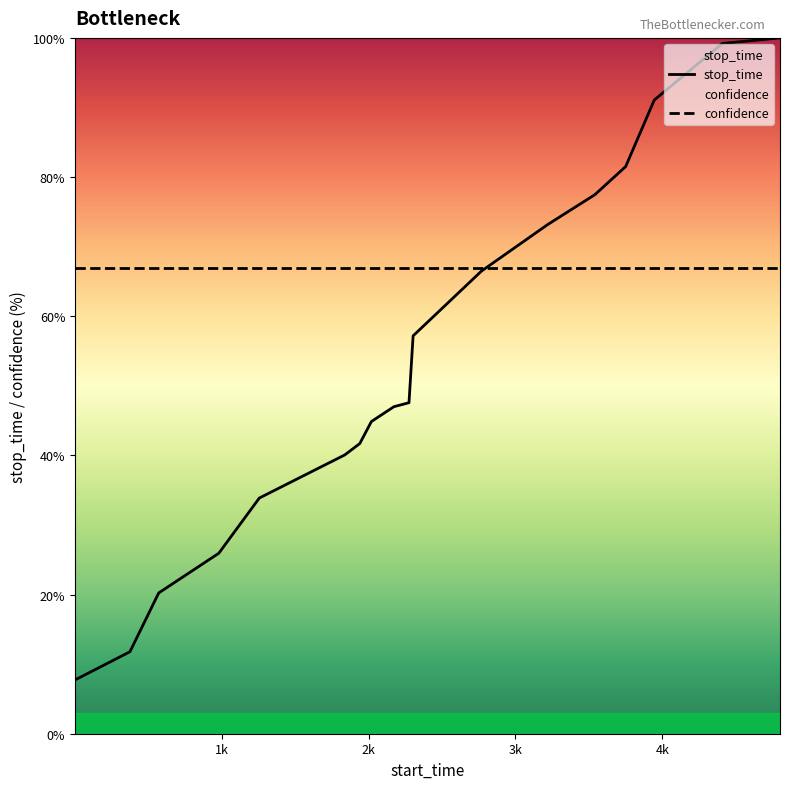

Rank the categories by value from lowest to highest.

1, 375, 571, 980, 1256, 1640, 1838, 1940, 2019, 2172, 2275, 2303, 2768, 3218, 3541, 3750, 3945, 4408, 4801